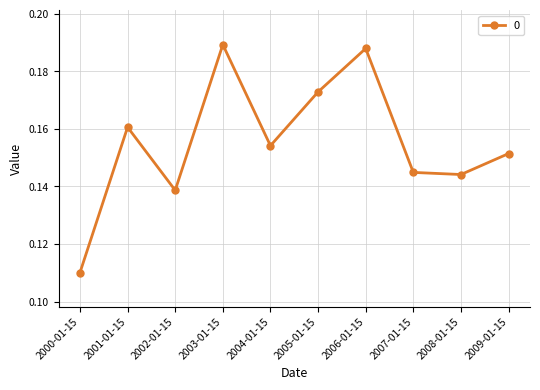

Is it true that the value at 2000-01-15 is 0.0?

False